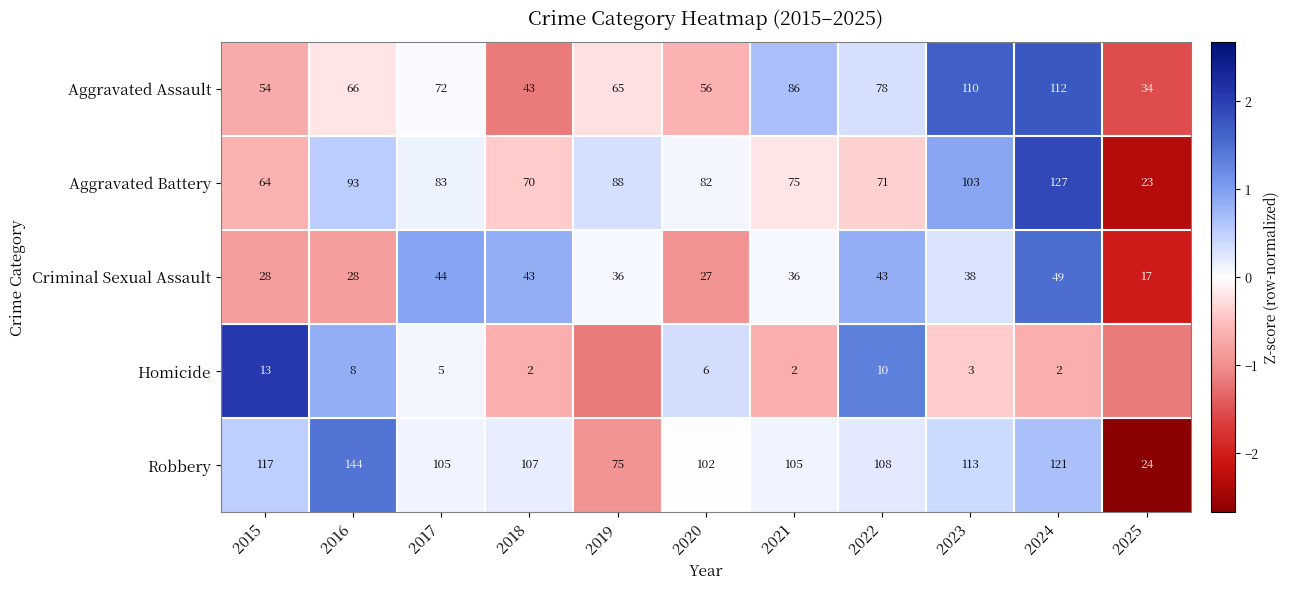

How many categories are shown in the chart?

11